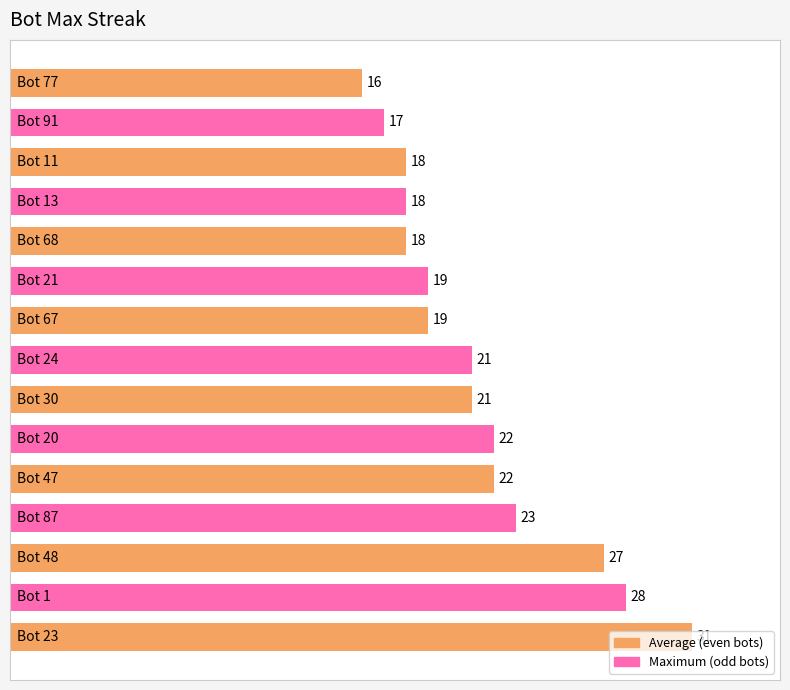

What is the average value?

21